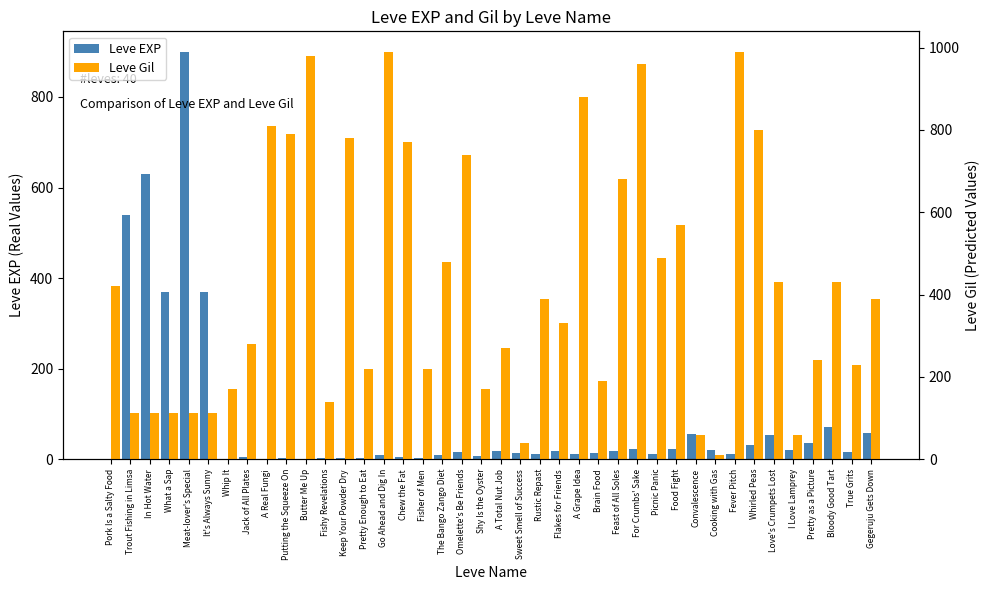

True or false: Leve Gil has a value of 83 at Pretty as a Picture.

False